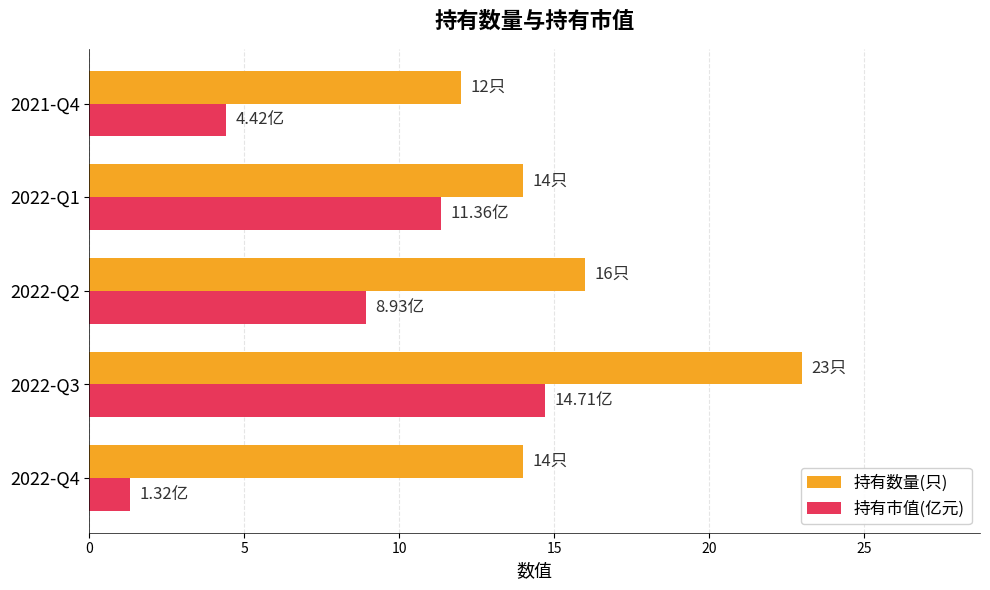

What is the difference between the maximum and second lowest values in the 持有市值(亿元) series?

10.3